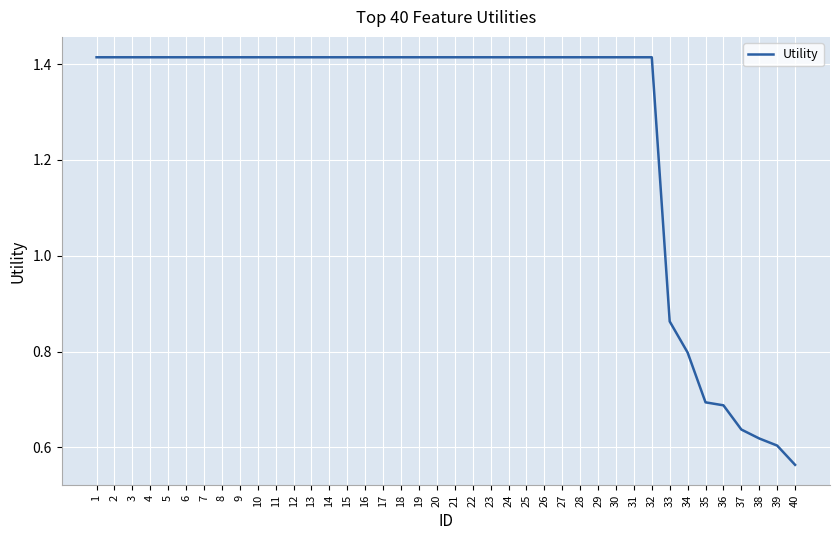

What is the change in value from 1 to 33?

-0.6